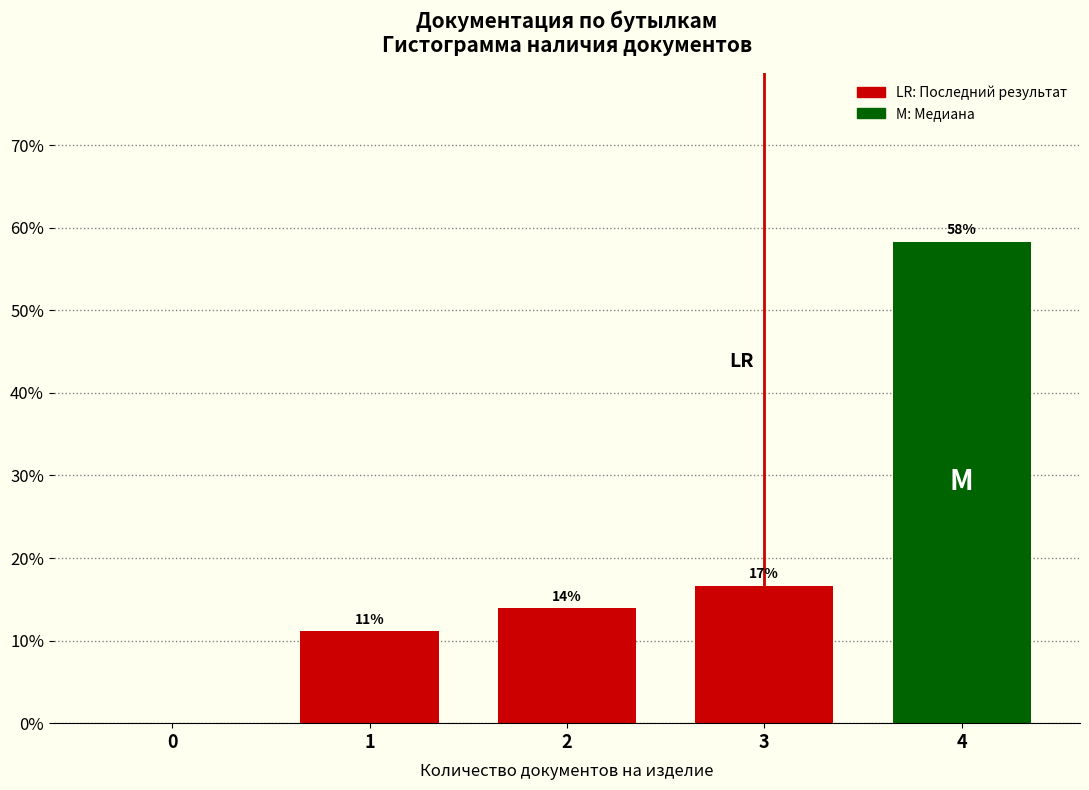

Are the bars horizontal?

No